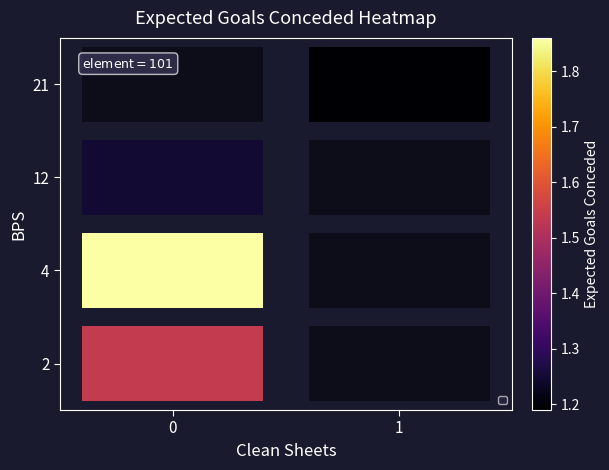

What is the maximum value shown in the chart?

1.9